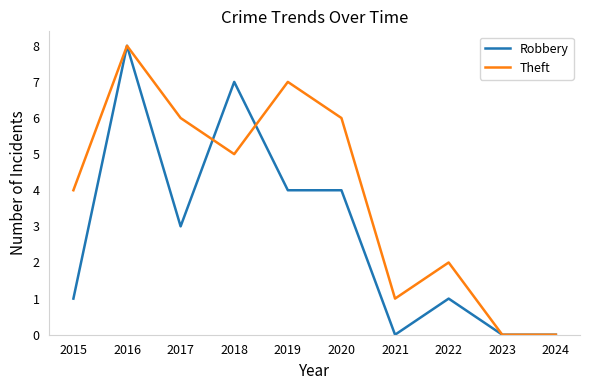

What are all the series names shown in the legend?

Robbery, Theft